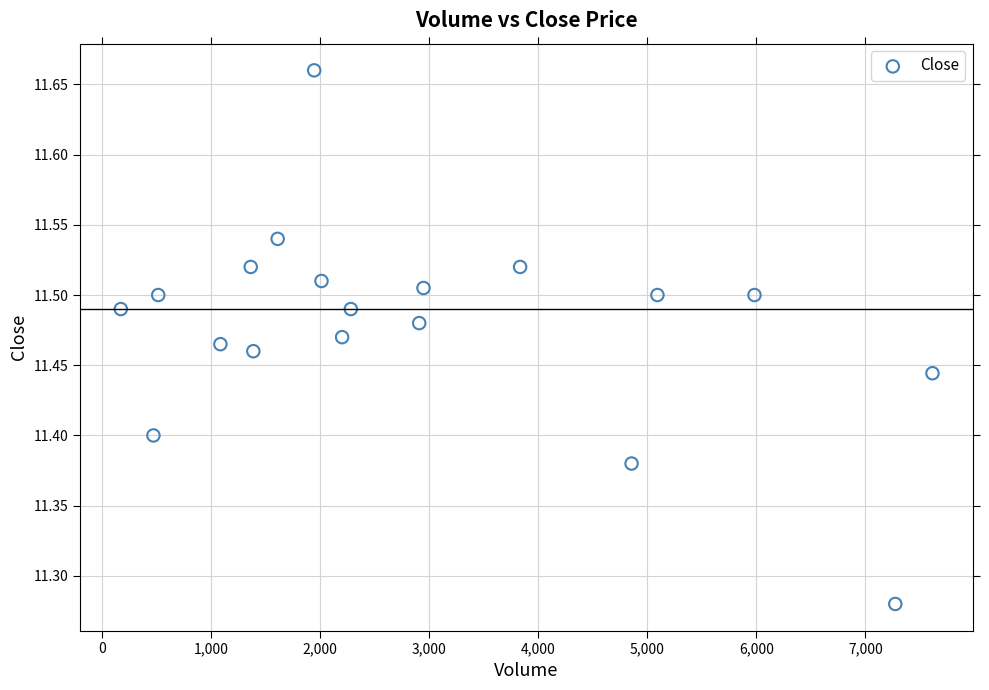

What is the range of Y values (max minus min)?

0.4